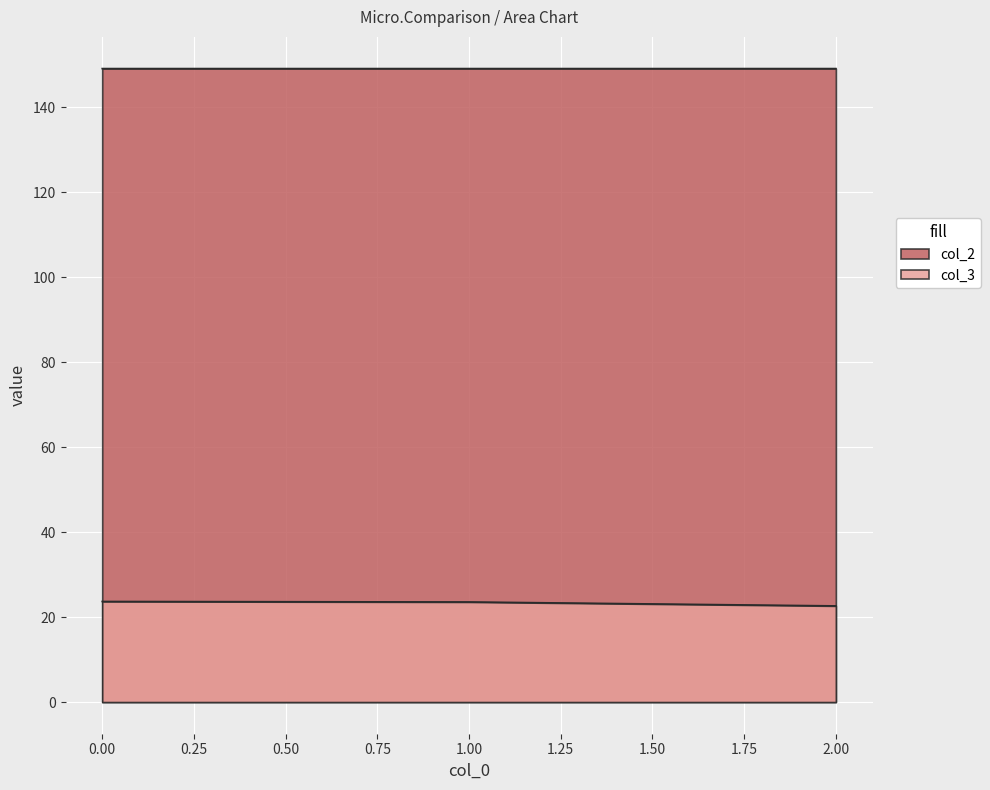

How many lines are shown in the chart?

2